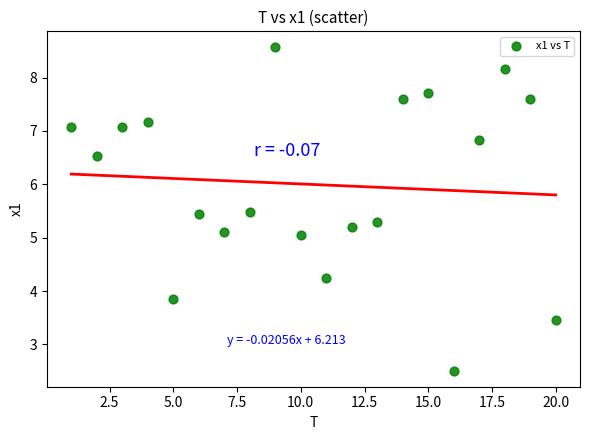

What is the range of Y values (max minus min)?

6.1